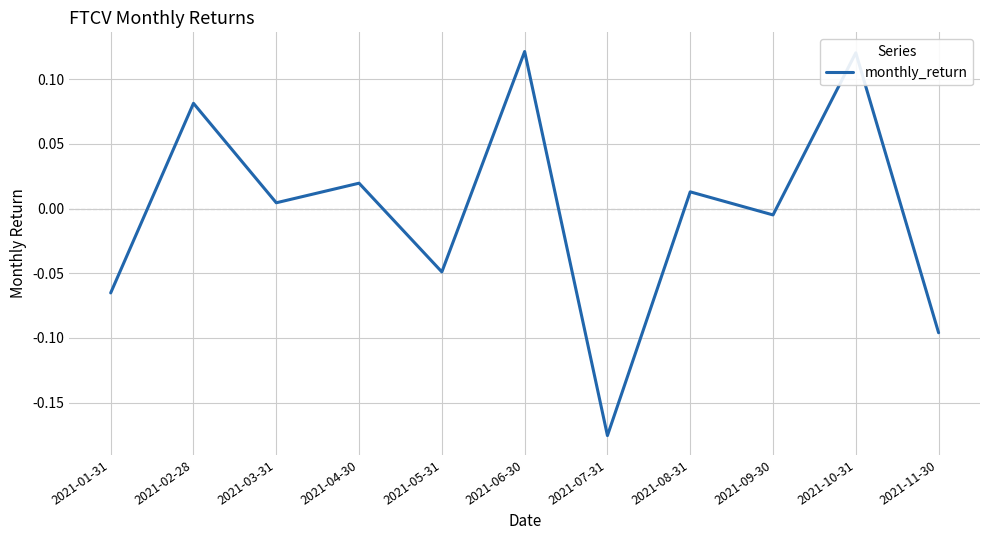

At which label does the data first exceed 0?

2021-02-28